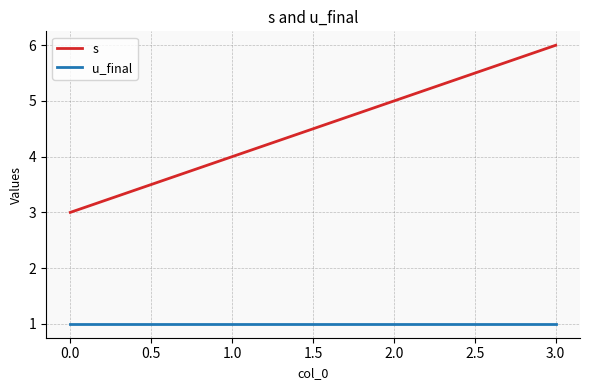

What is the total value across all series at 0.0?

4